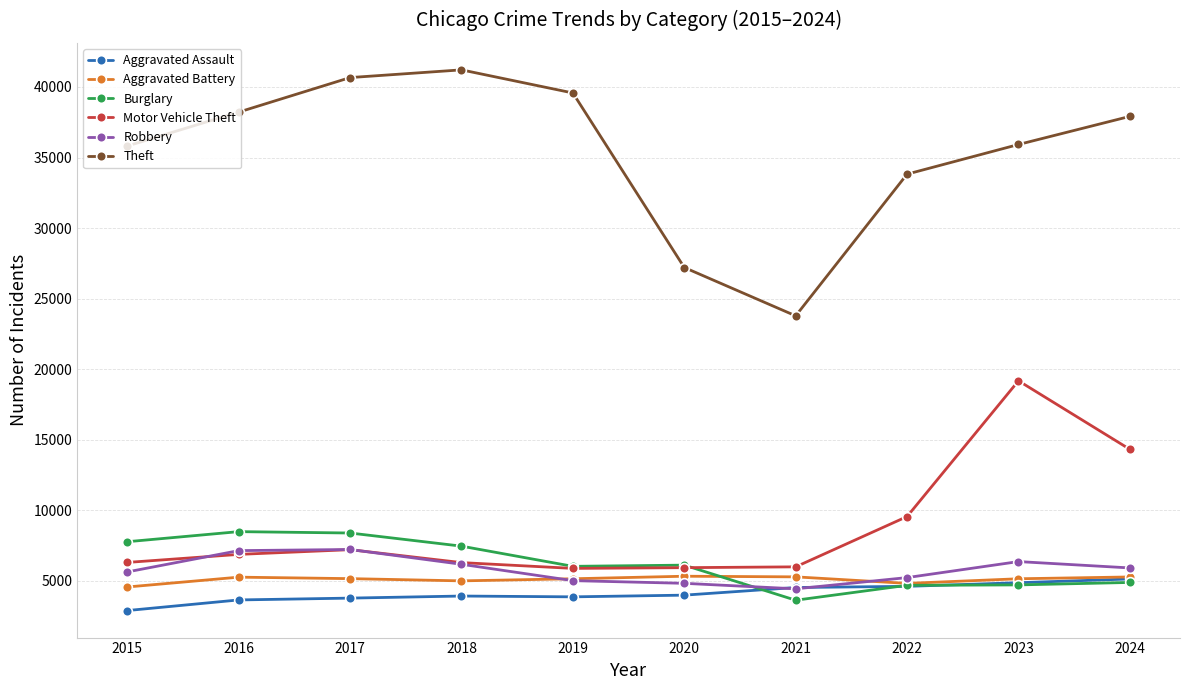

Which series has the largest range (max minus min)?

Theft